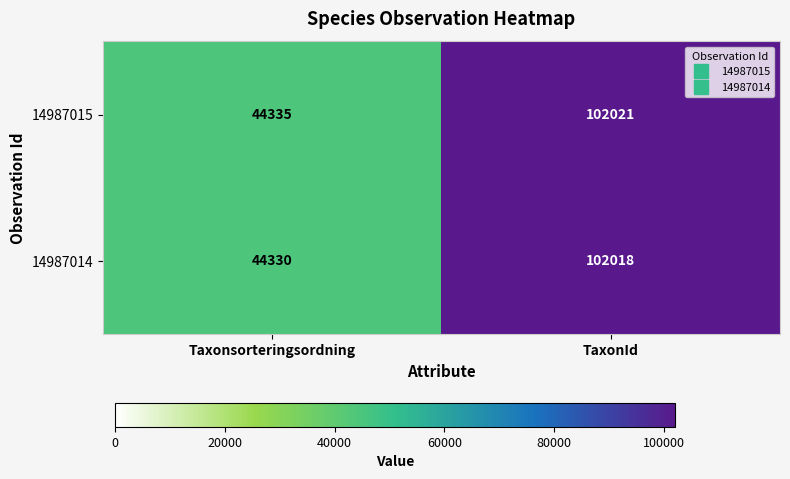

Reading right to left, transcribe all the data shown in this chart.

14987015: 102021	44335
14987014: 102018	44330